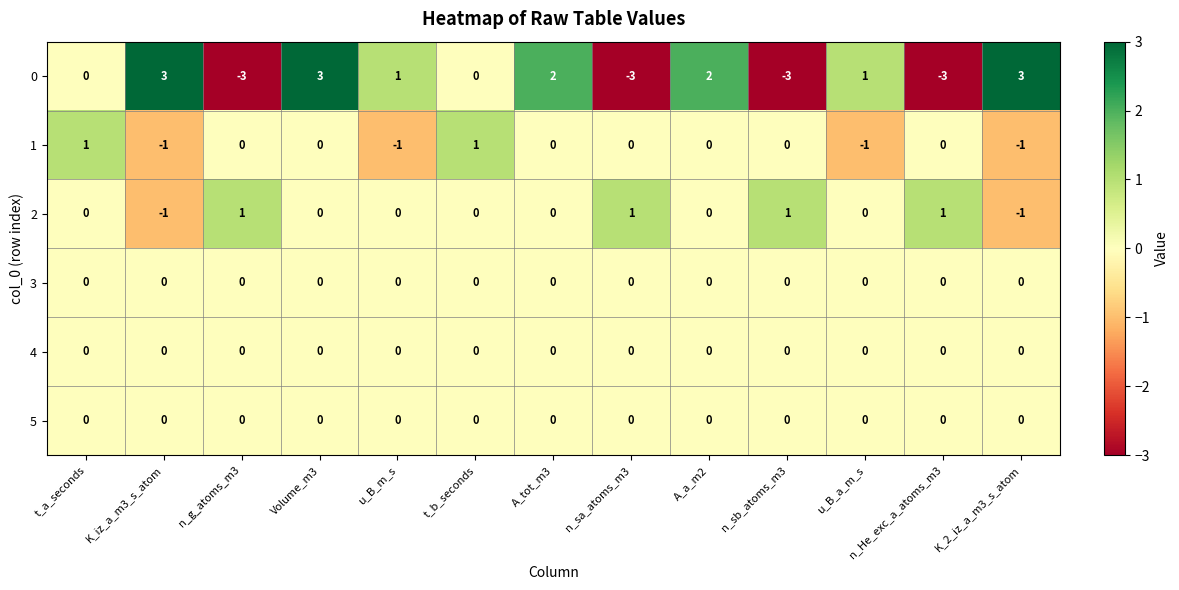

How many distinct data groups are displayed?

6